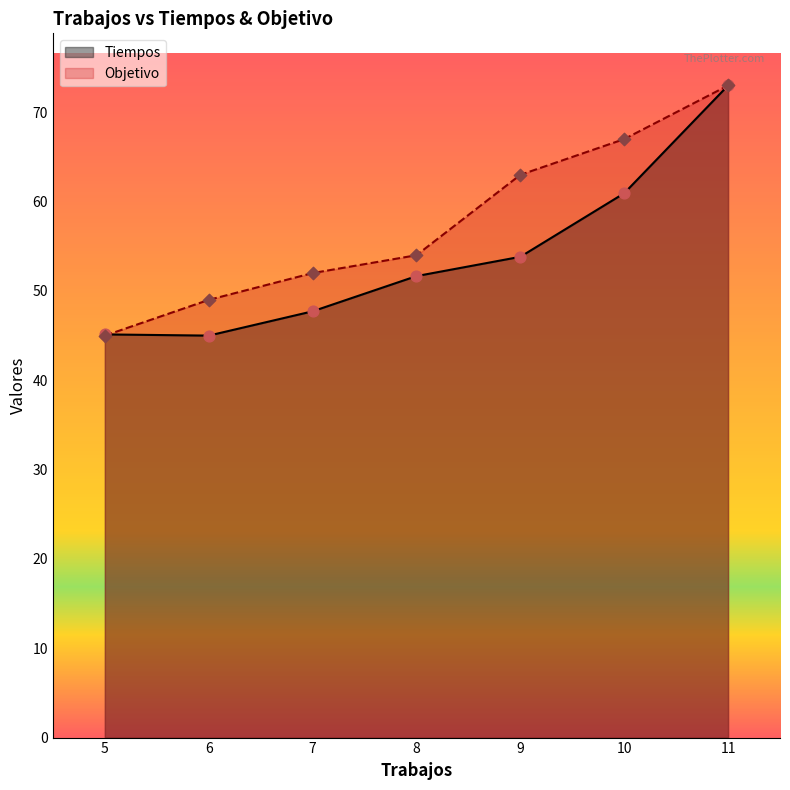

Which series reaches the minimum Y coordinate?

Tiempos